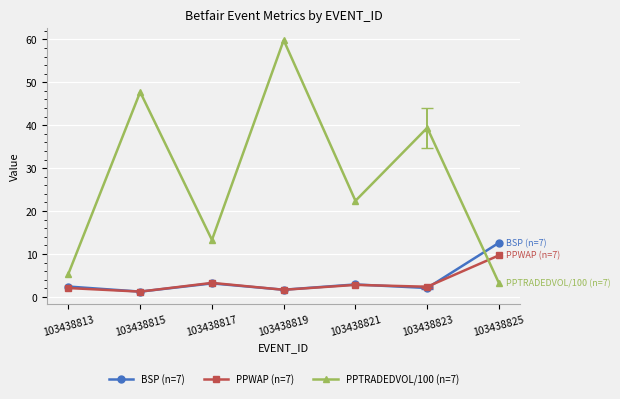

After their last crossing, which series has the higher values: BSP (n=7) or PPWAP (n=7)?

BSP (n=7)